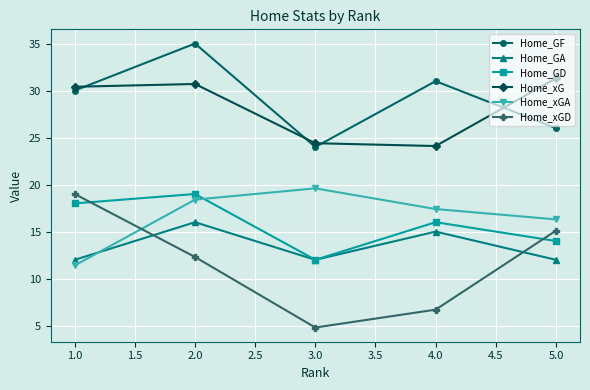

At which label does Home_xGD reach its minimum?

3.0